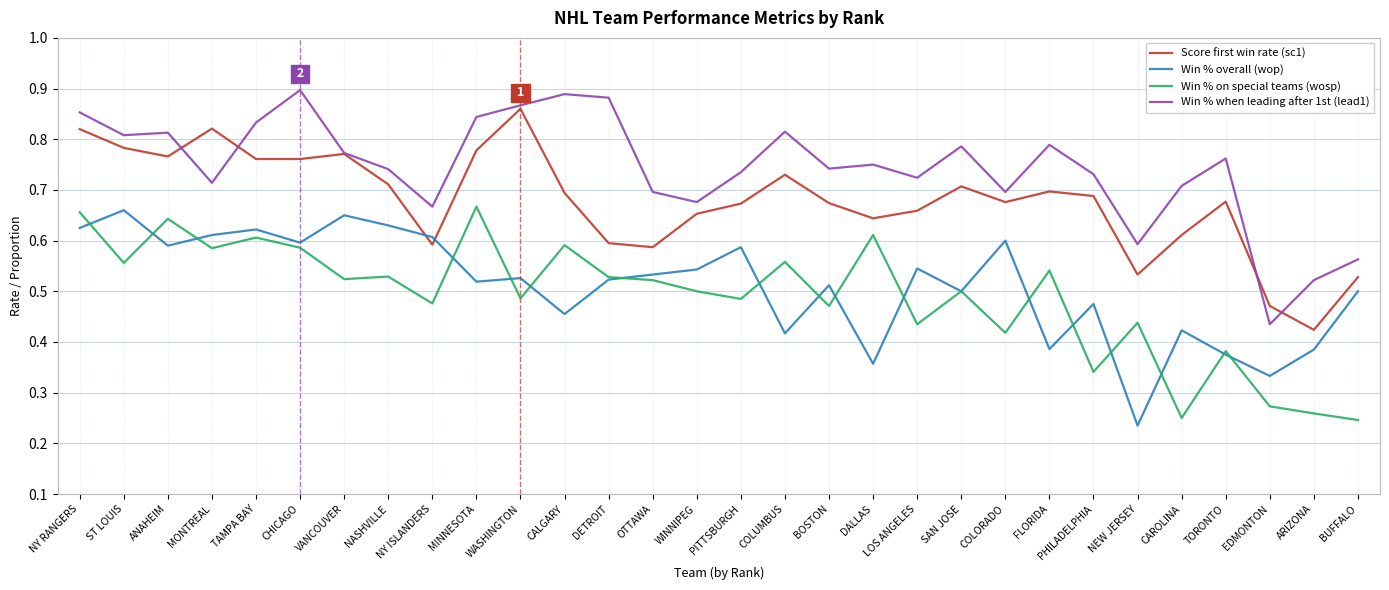

What position from the right is NY ISLANDERS?

22